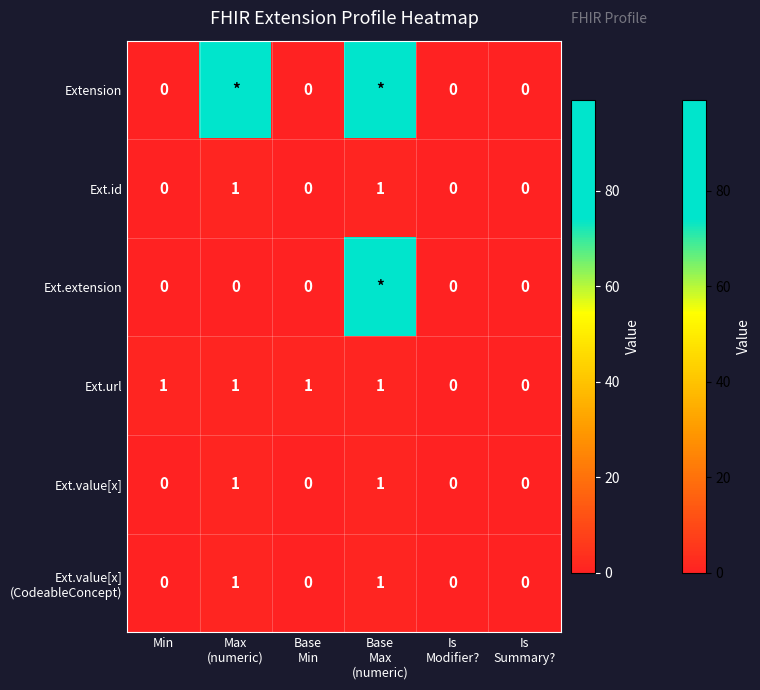

Is it true that Ext.url equals 1 at Min?

True